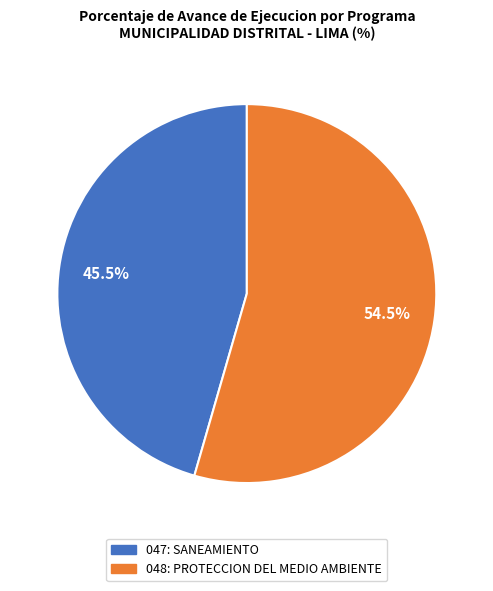

To the nearest percent, what is the average slice percentage?

50%